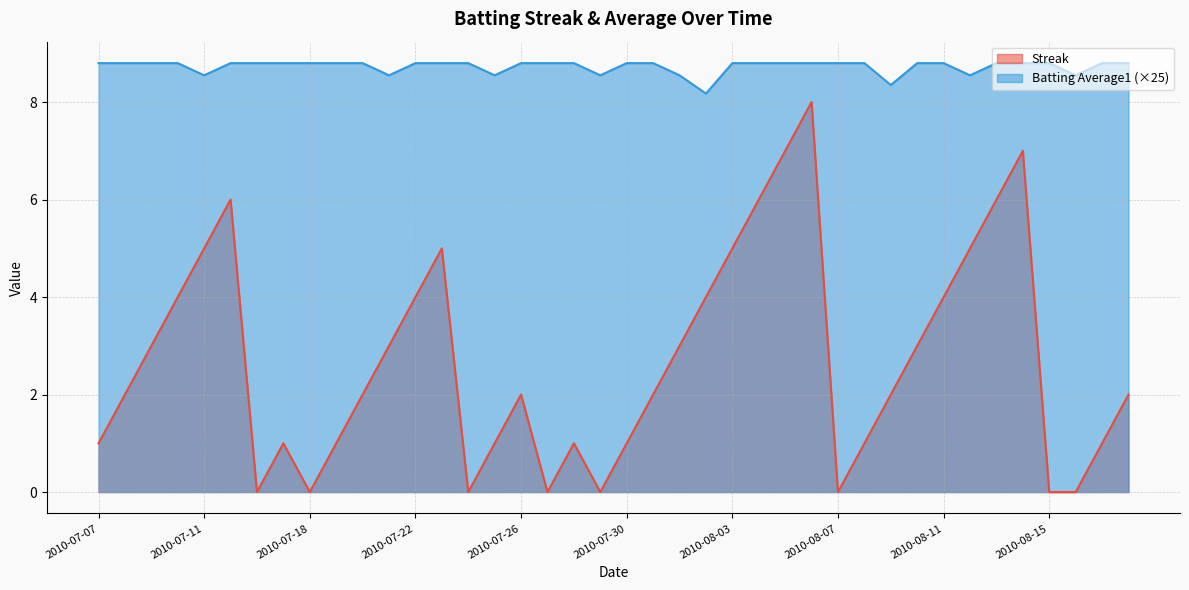

What is the label of the 25th point from the right?

2010-07-25